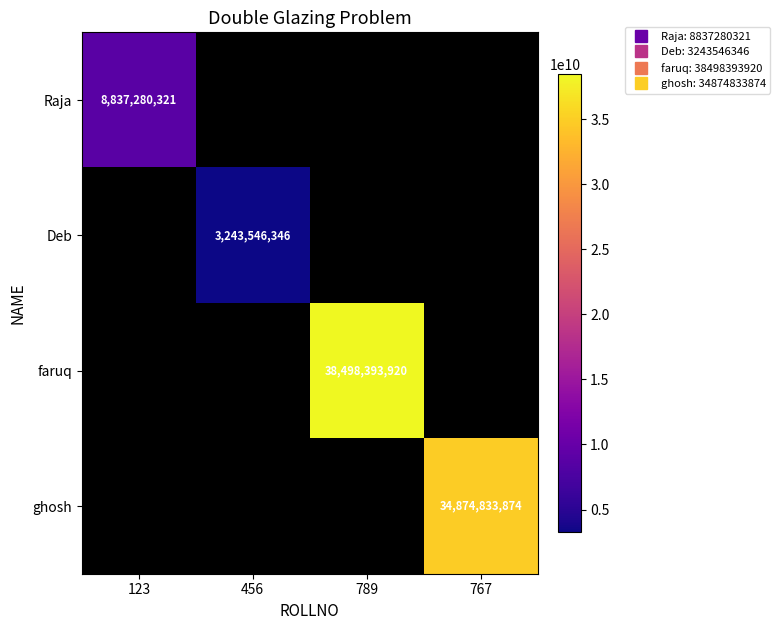

What is the minimum value shown in the chart?

3243546346.0